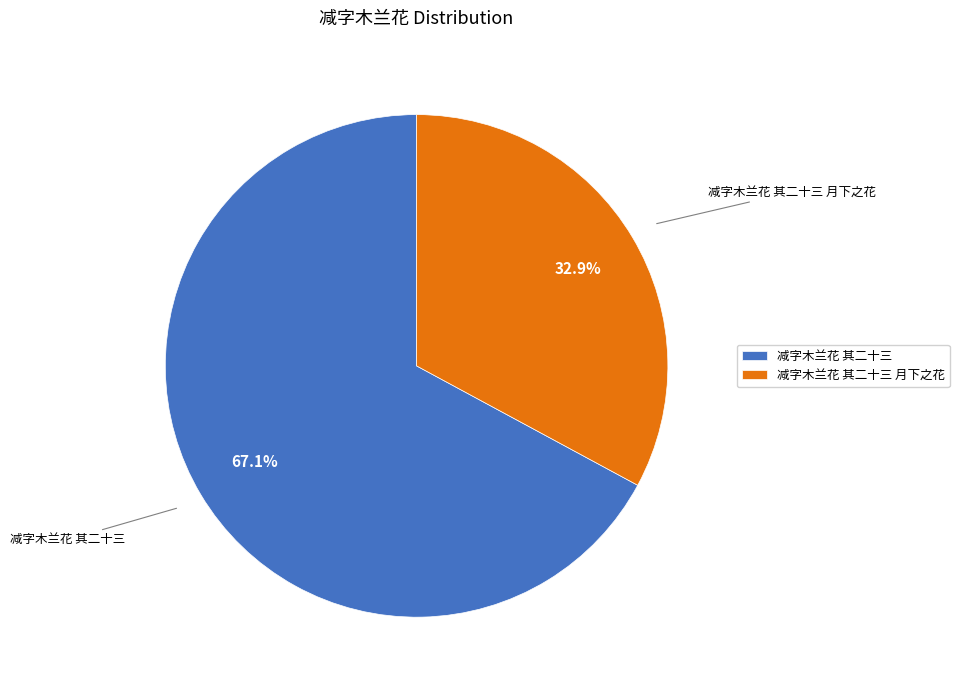

What percentage do 减字木兰花 其二十三 月下之花 and 减字木兰花 其二十三 together represent?

100.0%